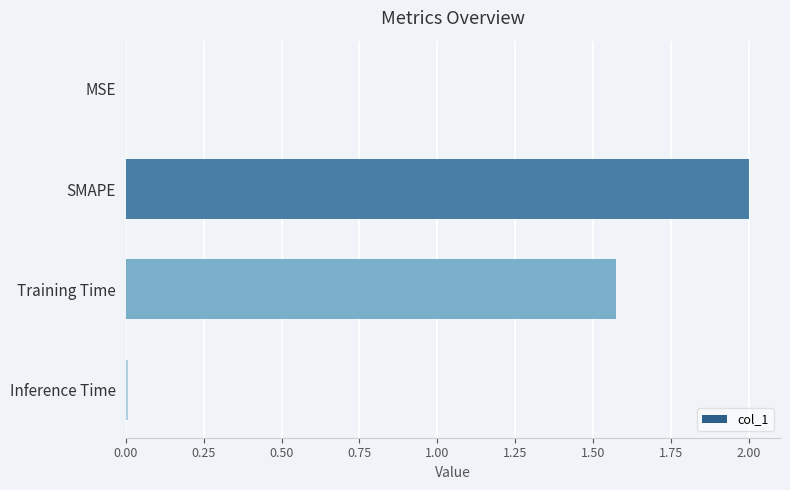

What is the maximum value shown in the chart?

2.0